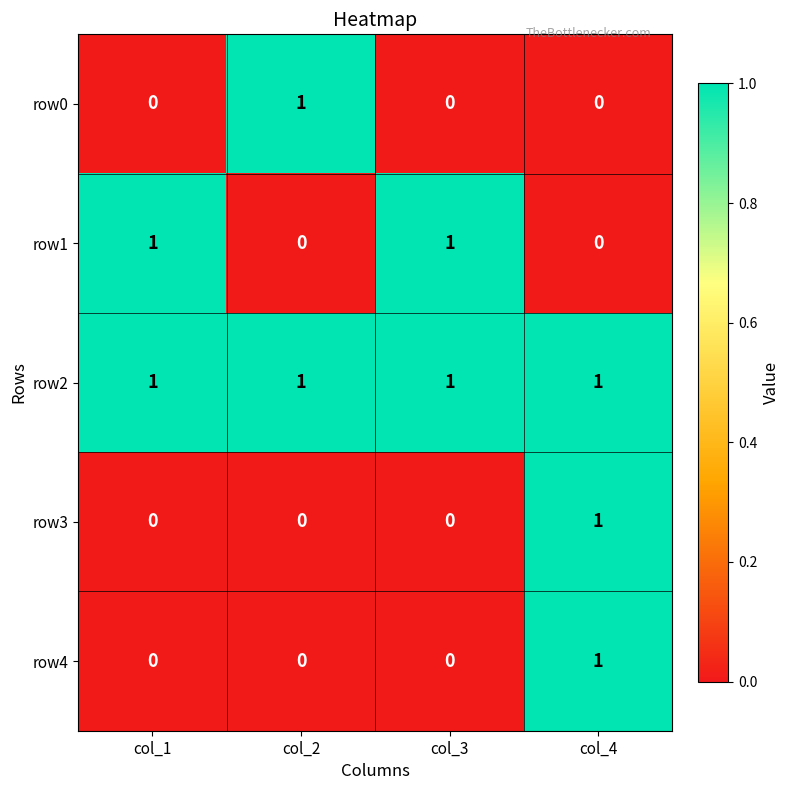

Which series has the largest total across all categories?

row2